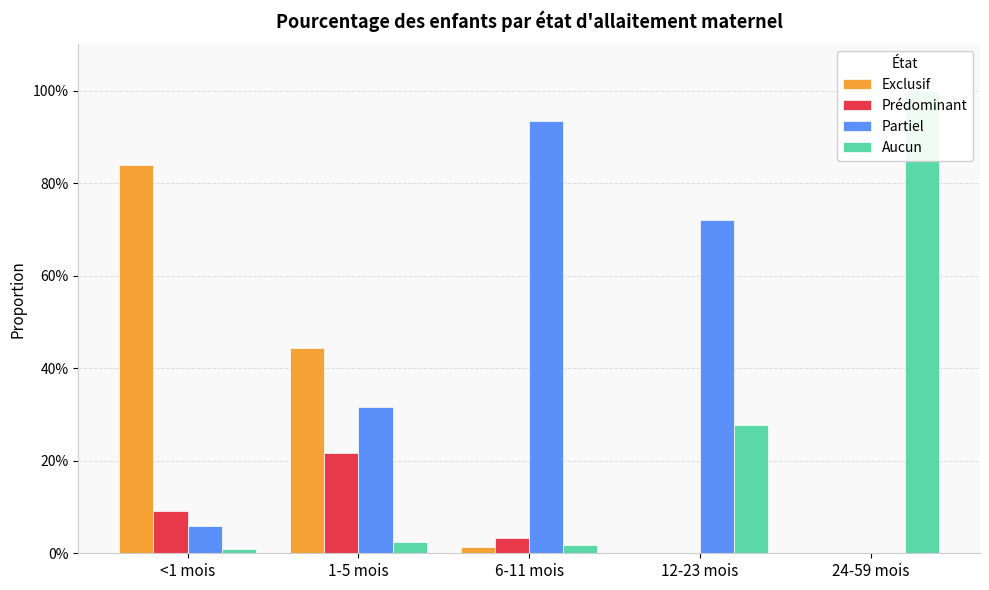

What is the label of the 4th bar from the right?

1-5 mois